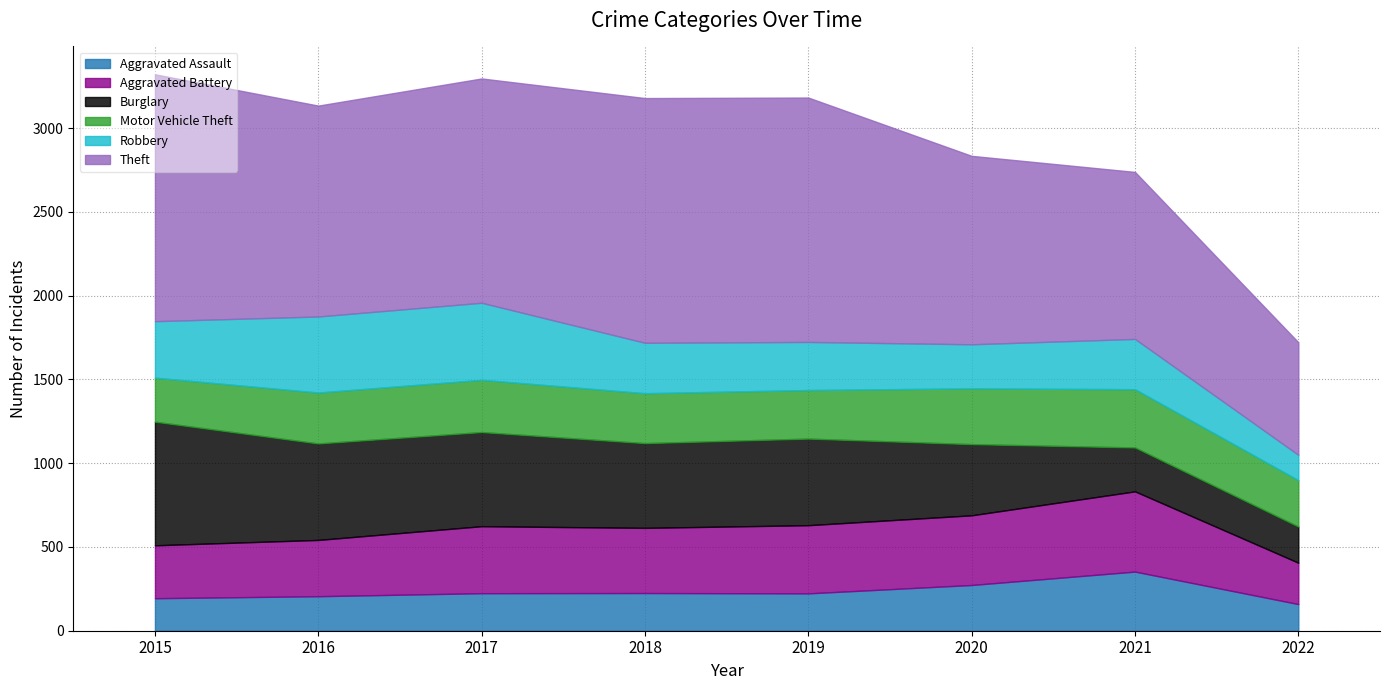

The Burglary series shows 162 at 2016. True or false?

False